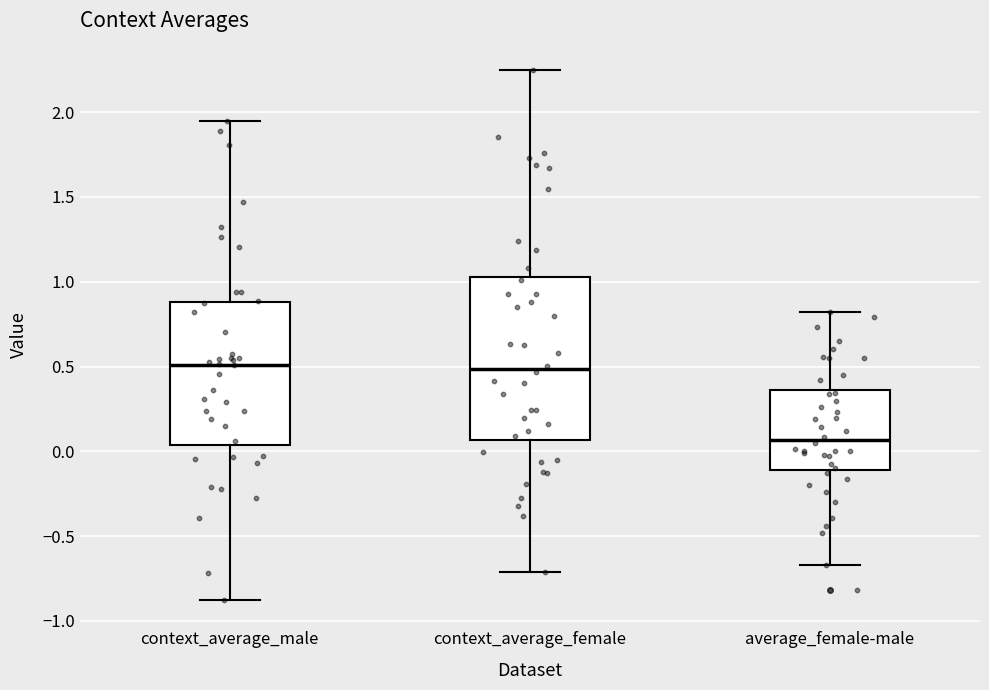

Which box has the lowest median line?

average_female-male